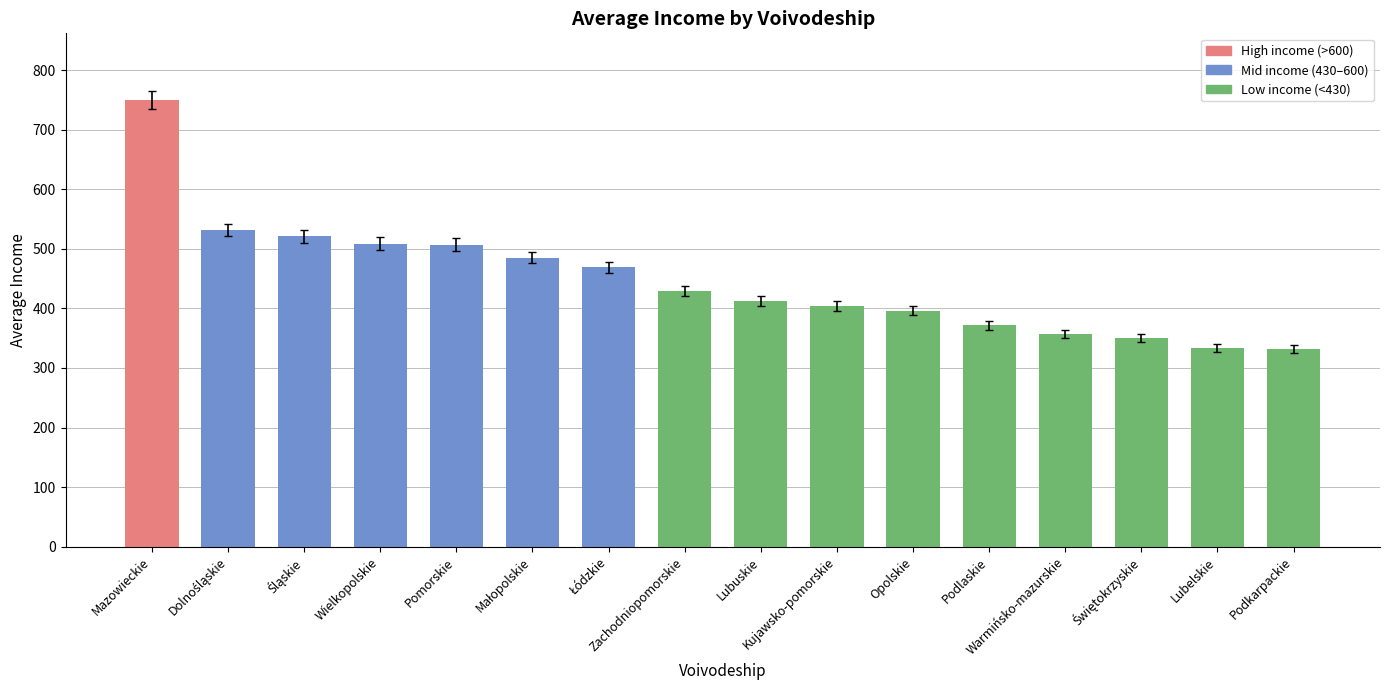

How many data points does each series have?

16